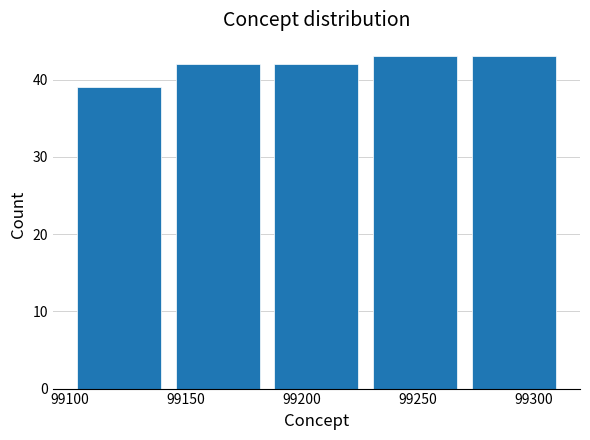

Reading left to right, list every bar in this chart as the range it spans on the x-axis followed by its height. Neither the bar edges nor the heights are printed on the chart, so give them approximately, as read against the axes.

99100 to 99145: 39
99145 to 99185: 42
99185 to 99230: 42
99230 to 99270: 43
99270 to 99315: 43